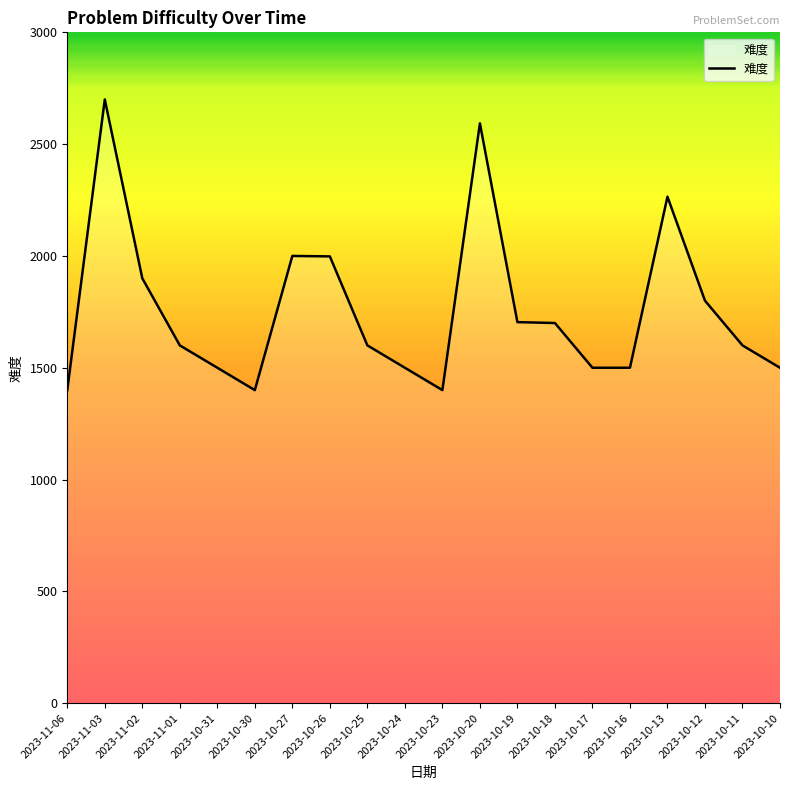

Is it true that the value at 2023-10-16 is 1021?

False